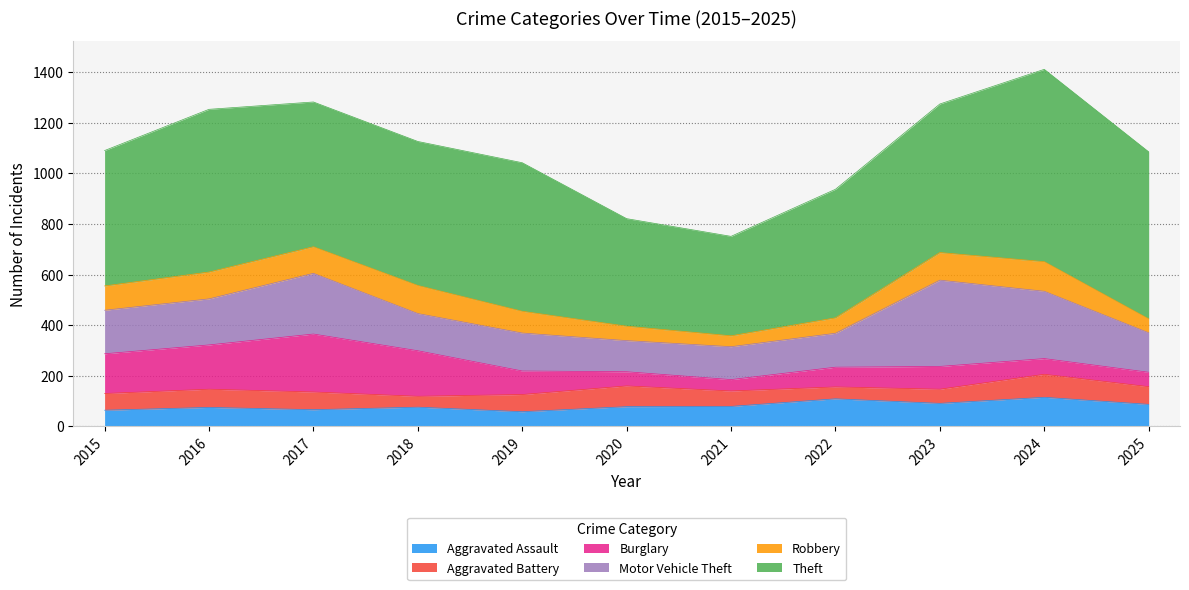

True or false: Theft has a value of 221 at 2017.

False